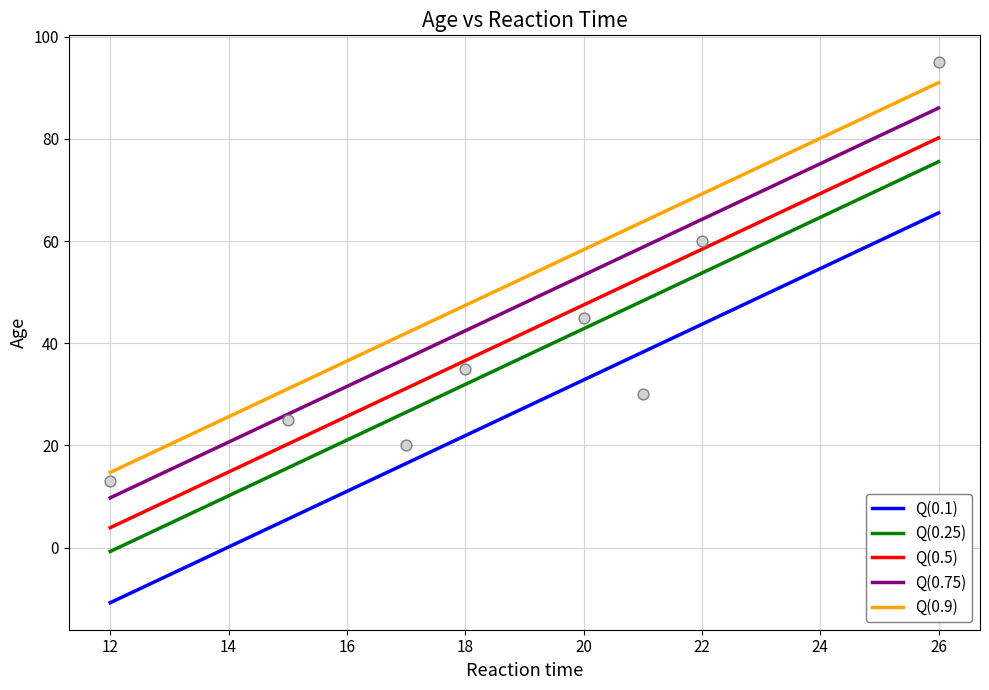

What is the change in value from 18 to 26?

+60